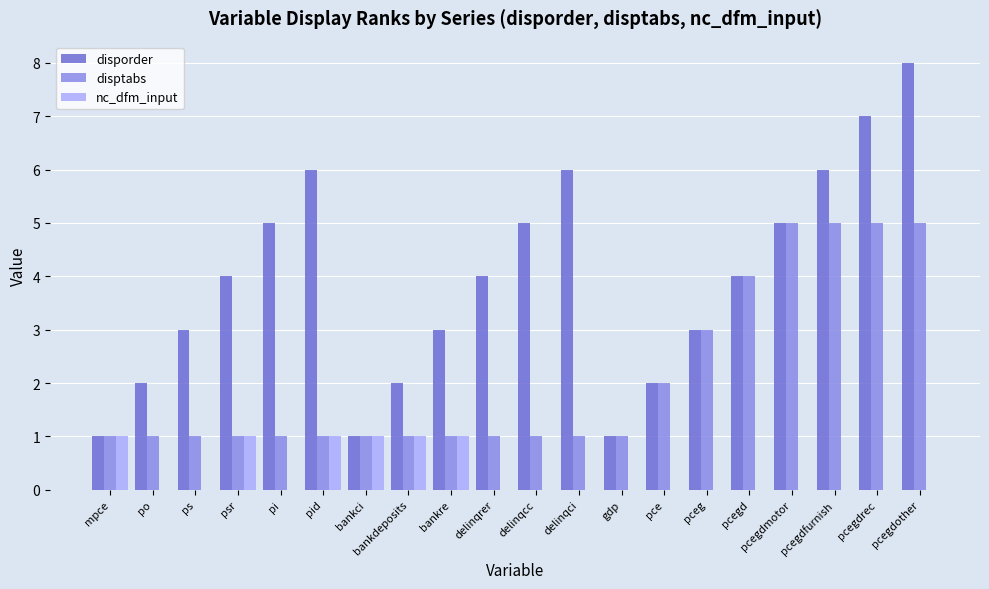

Reading left to right, transcribe all the data shown in this chart.

disporder: 1	2	3	4	5	6	1	2	3	4	5	6	1	2	3	4	5	6	7	8
disptabs: 1	1	1	1	1	1	1	1	1	1	1	1	1	2	3	4	5	5	5	5
nc_dfm_input: 1	0	0	1	0	1	1	1	1	0	0	0	0	0	0	0	0	0	0	0